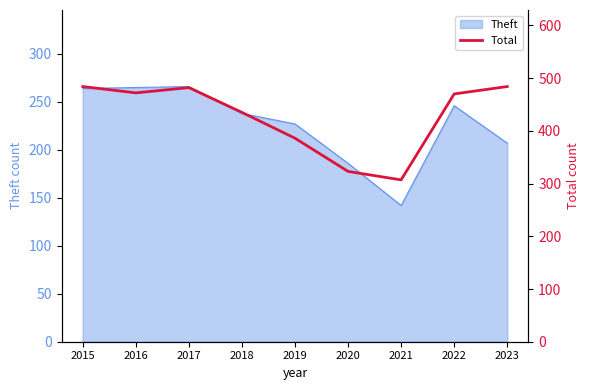

What is the greatest value displayed?

484